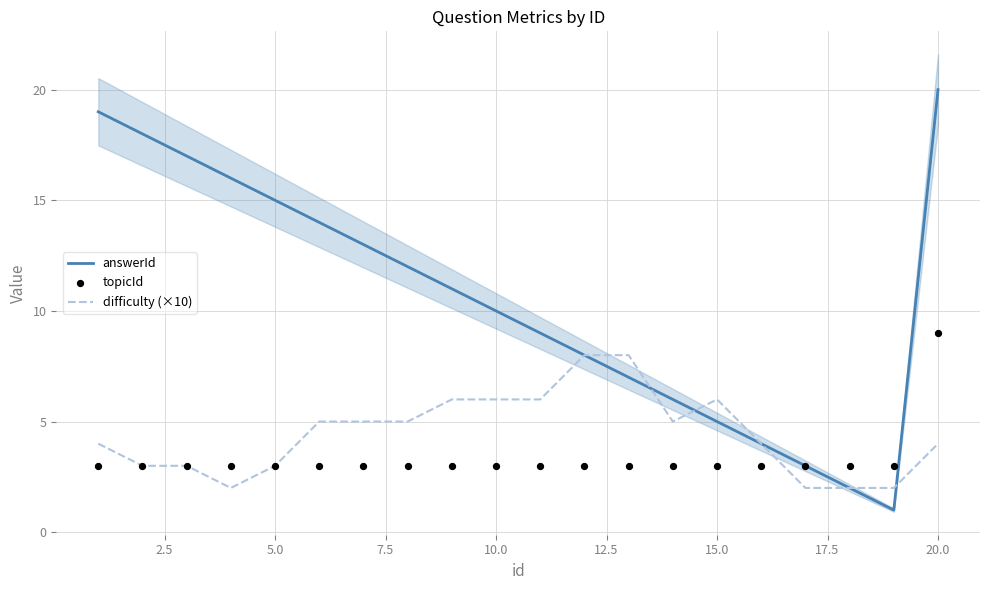

Which series has the largest total across all categories?

answerId